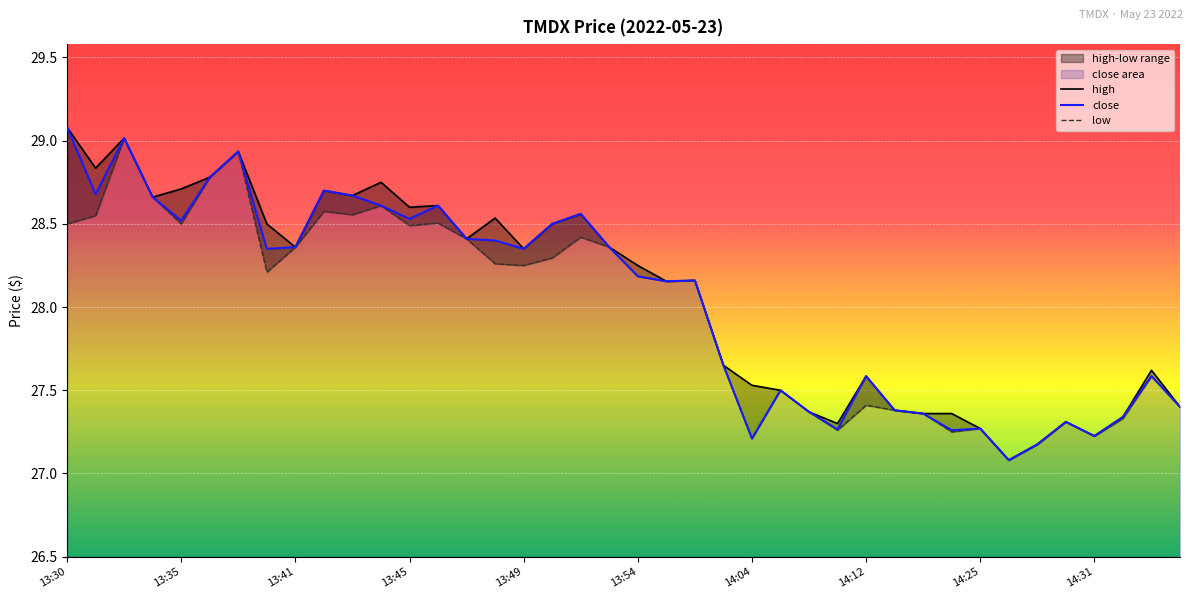

How many lines are shown in the chart?

3